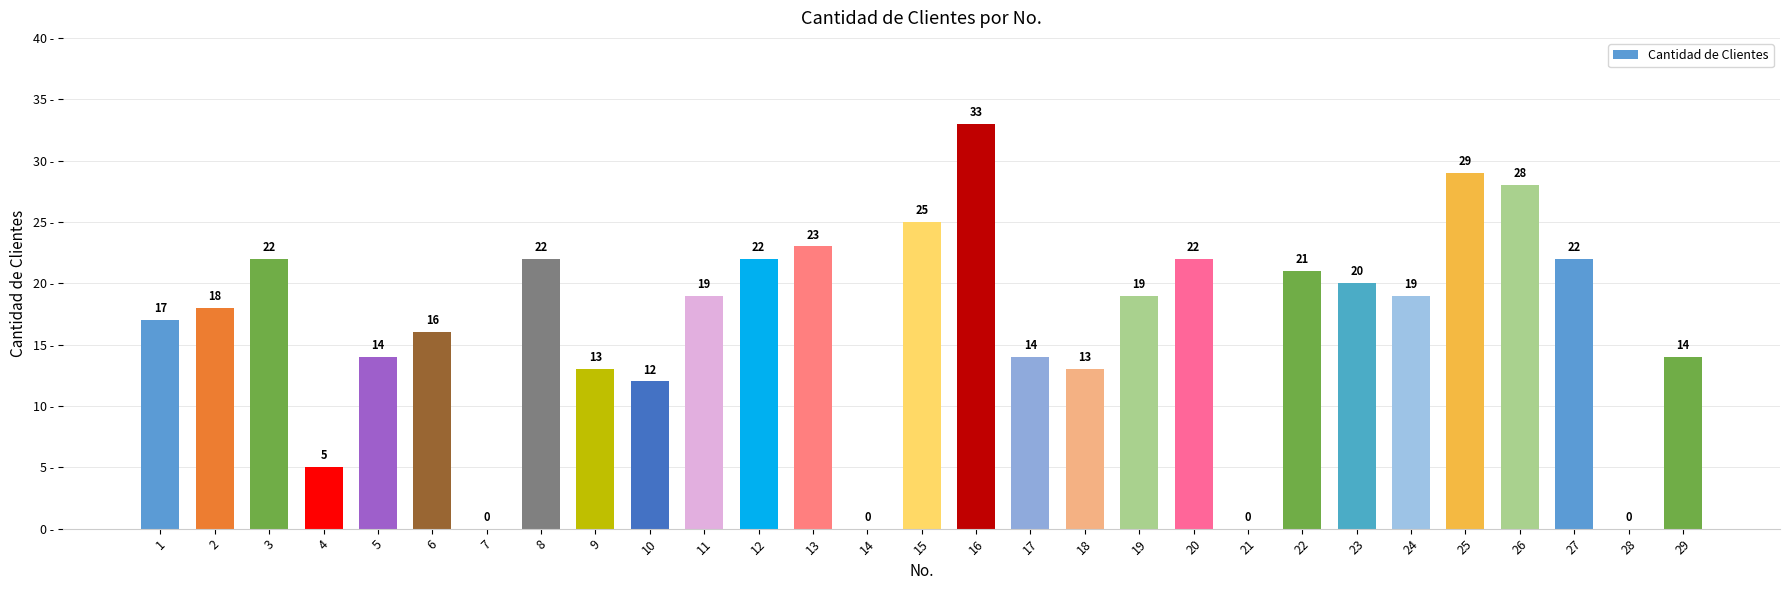

What is the maximum value shown in the chart?

33